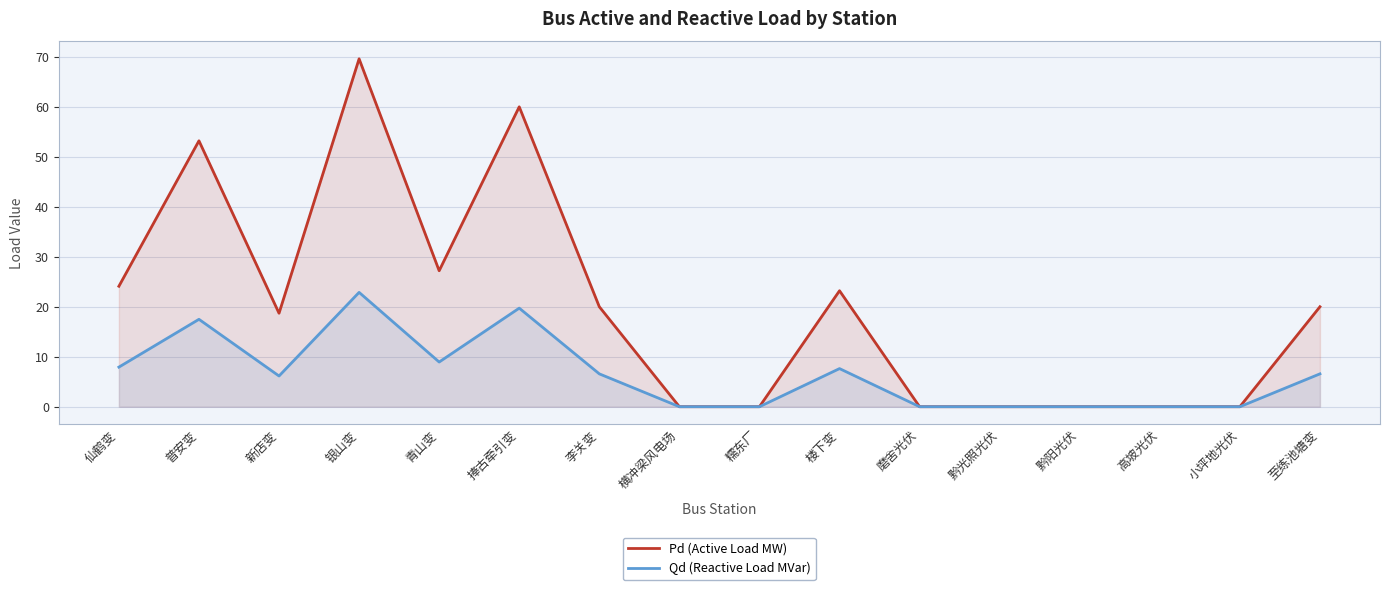

What position from the left is 至练池塘变?

16